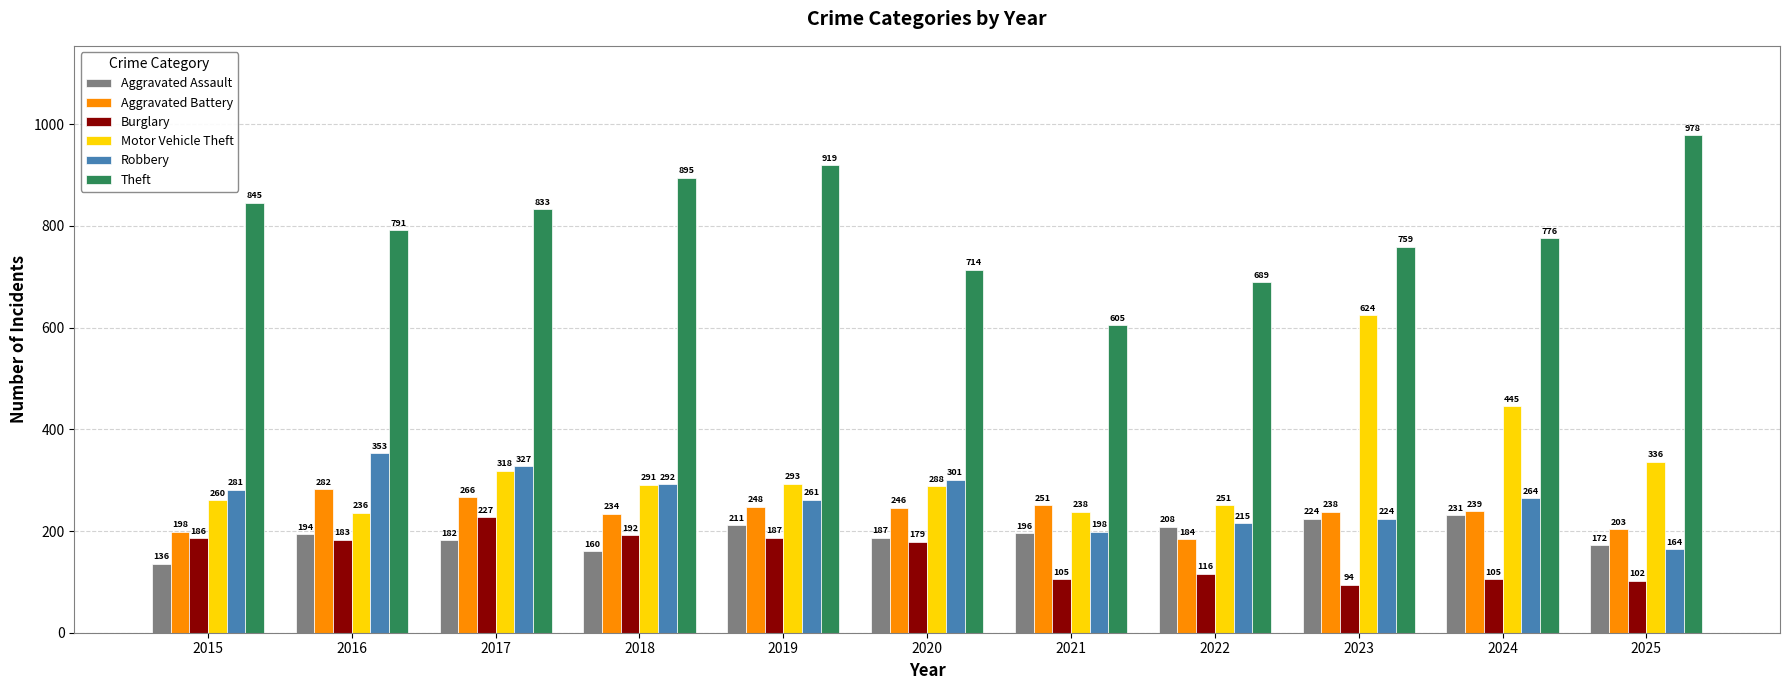

What is the highest value of the Burglary series?

227